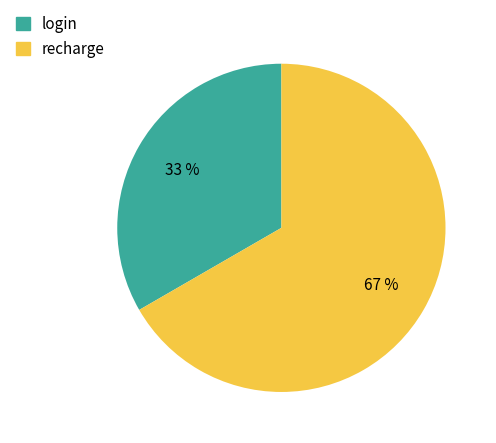

The recharge slice represents 67% of the pie. True or false?

True